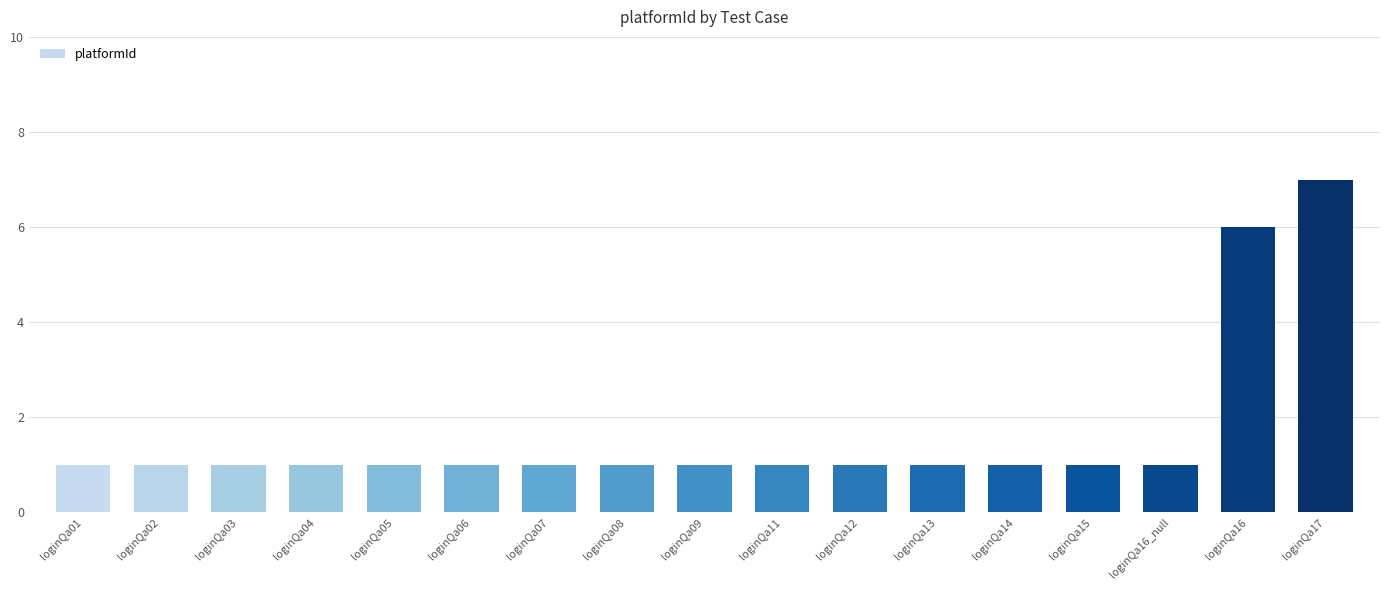

Approximately how many times larger is the value at loginQa05 compared to loginQa16?

0.2